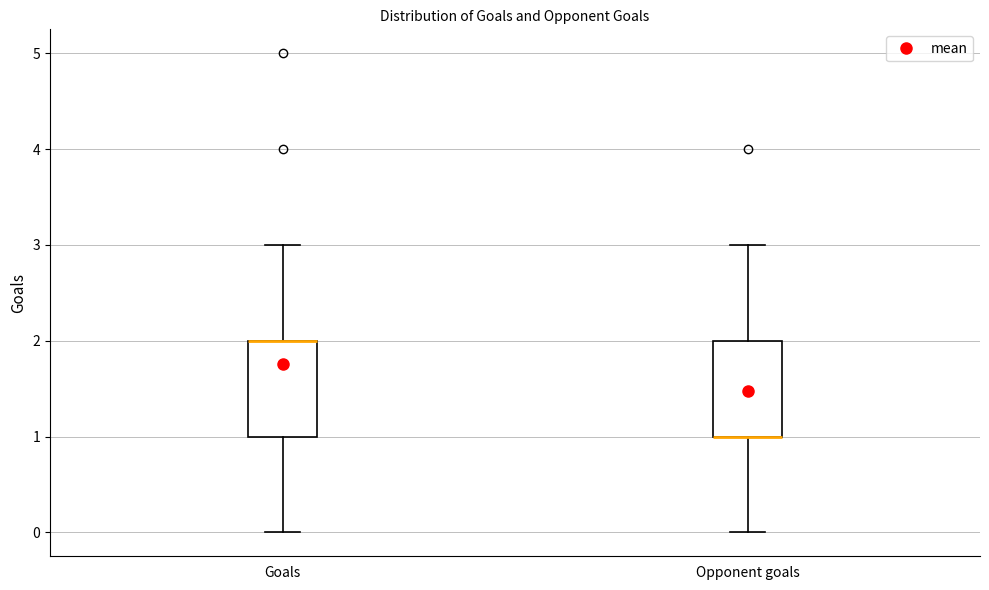

Reading left to right, transcribe this box plot: for each box, give where its median line is, the range the box spans, and where its two whiskers end, as read against the y-axis. The values are not printed on the chart, so give them approximately, as read against the axis.

Goals: median 2 (drawn on the box's upper edge), box 1 to 2, whiskers 0 to 3
Opponent goals: median 1 (drawn on the box's lower edge), box 1 to 2, whiskers 0 to 3